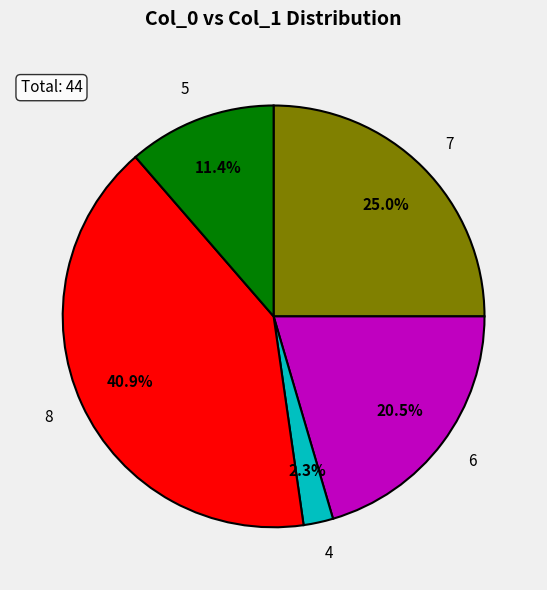

Rank the categories by value from highest to lowest.

8, 7, 6, 5, 4